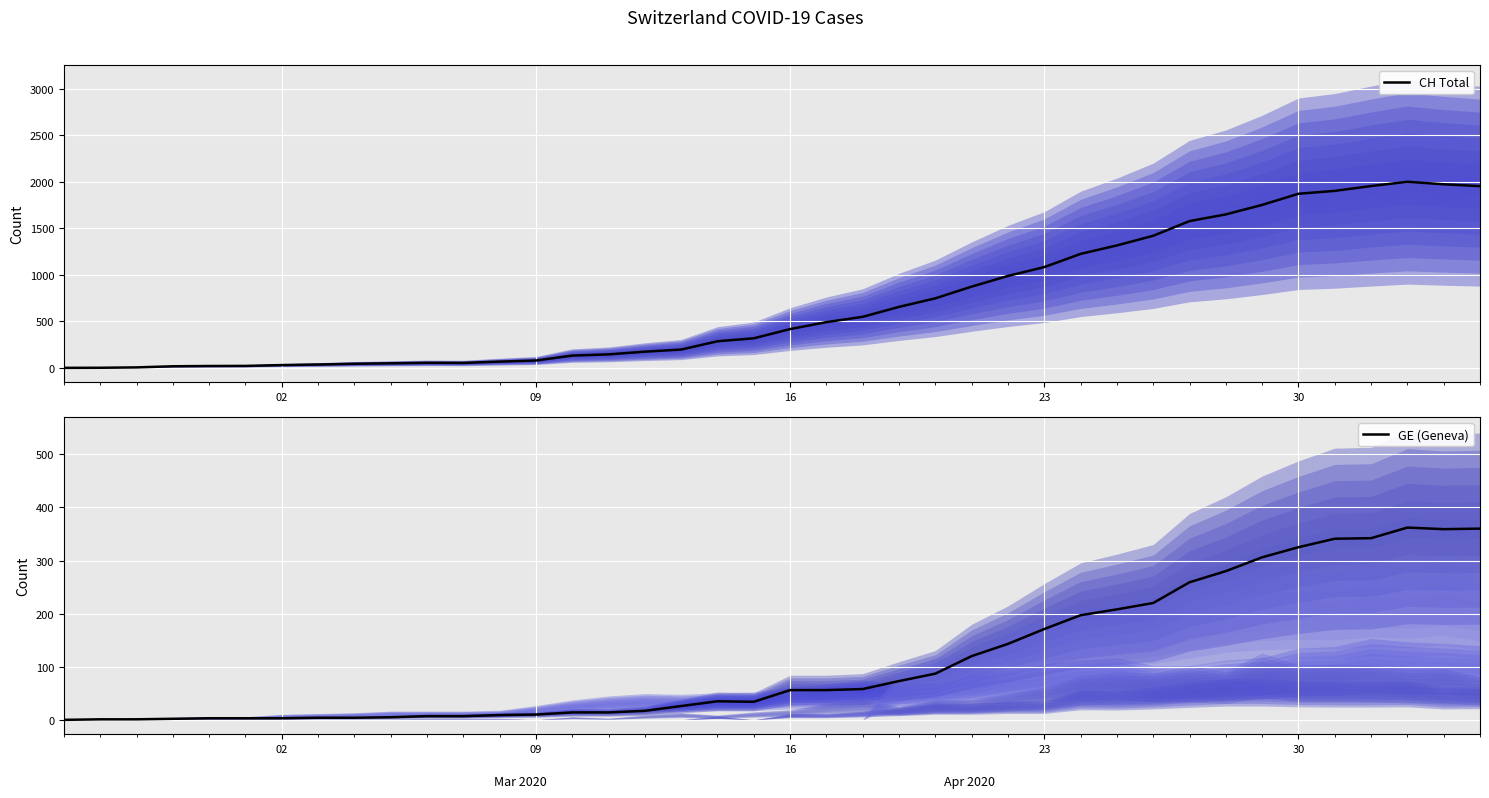

What is the highest value of the CH Total series?

2002